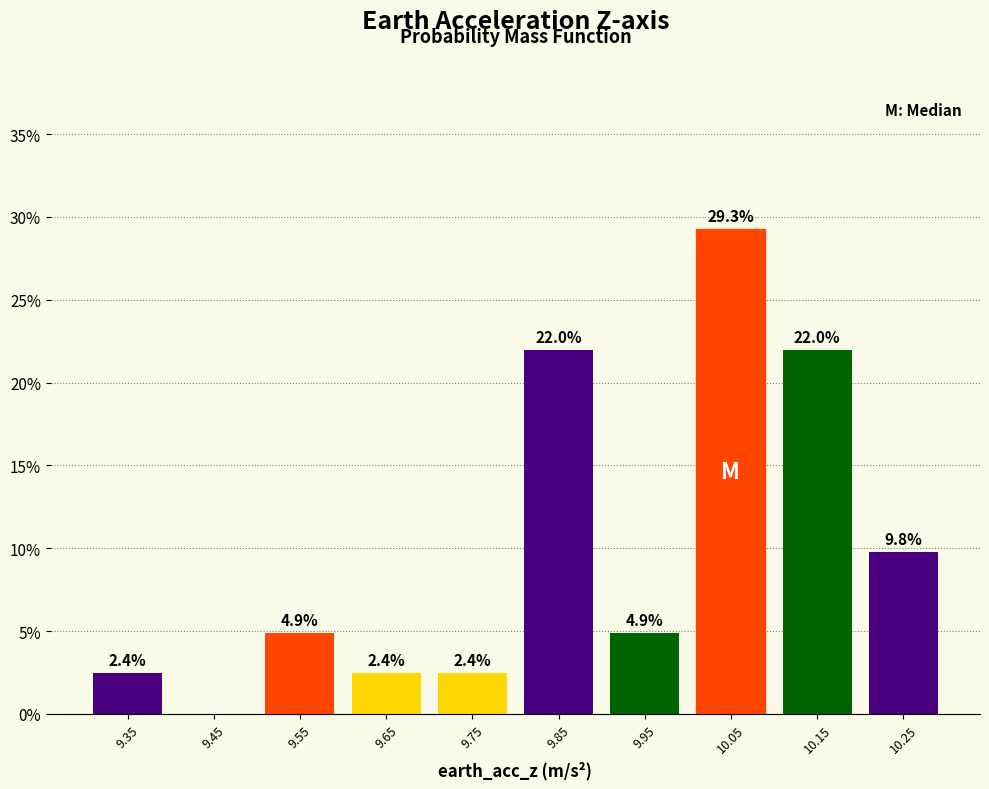

Over which range of the x-axis is the bar tallest?

10.0 to 10.1